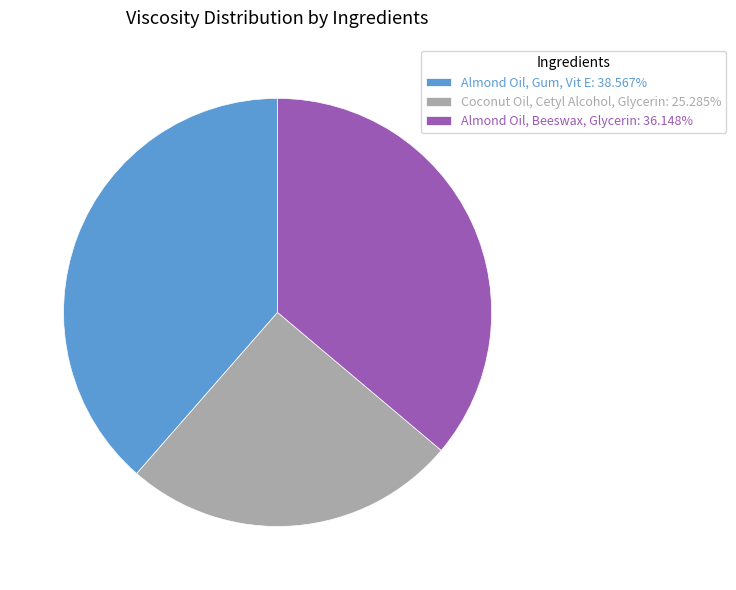

The Almond Oil, Gum, Vit E slice represents 48% of the pie. True or false?

False